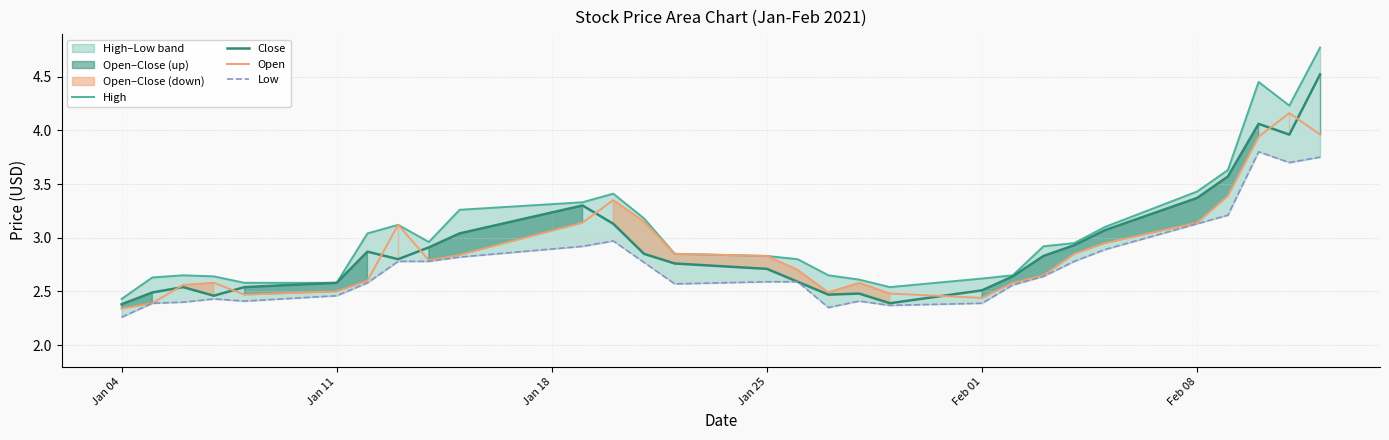

The Close series shows 4.8 at Jan 25. True or false?

False